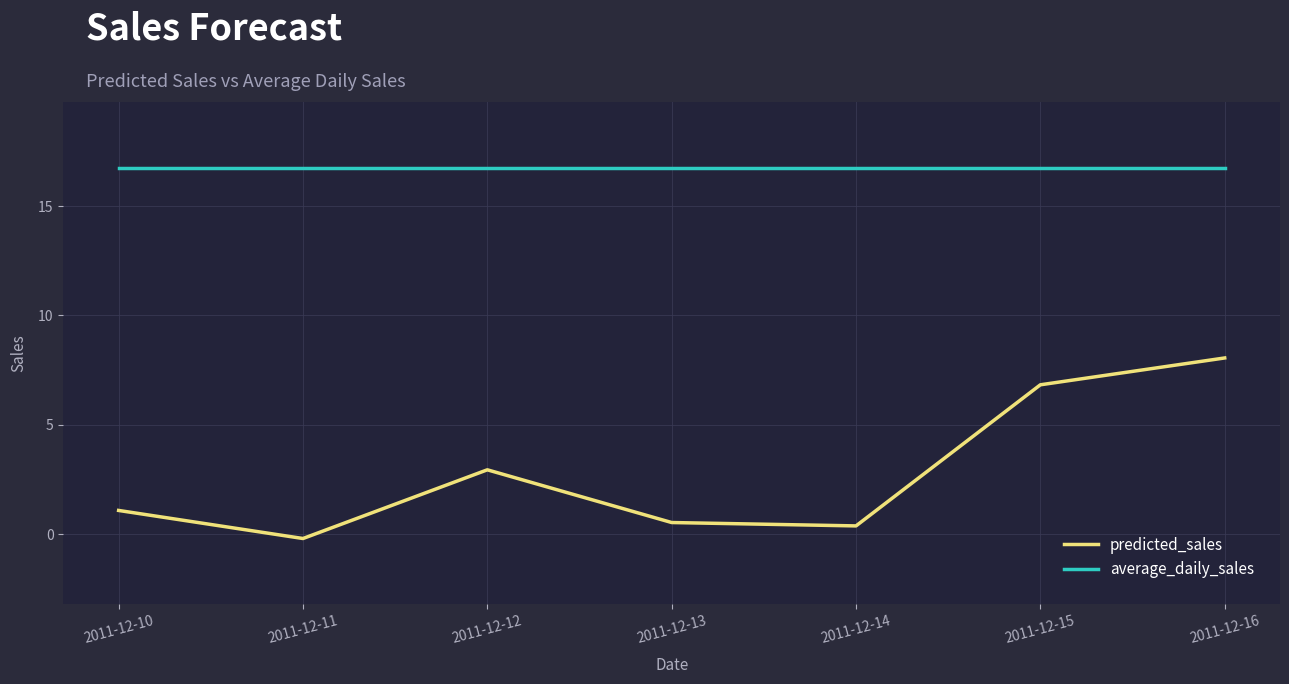

The average_daily_sales series shows 16.8 at 2011-12-13. True or false?

True